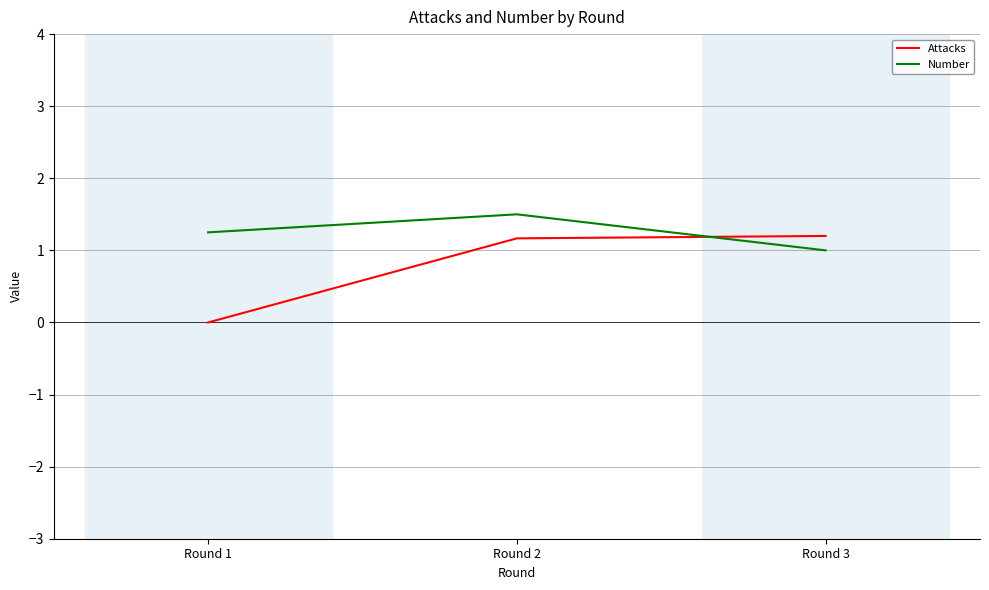

What is the total value across all series at Round 2?

2.7